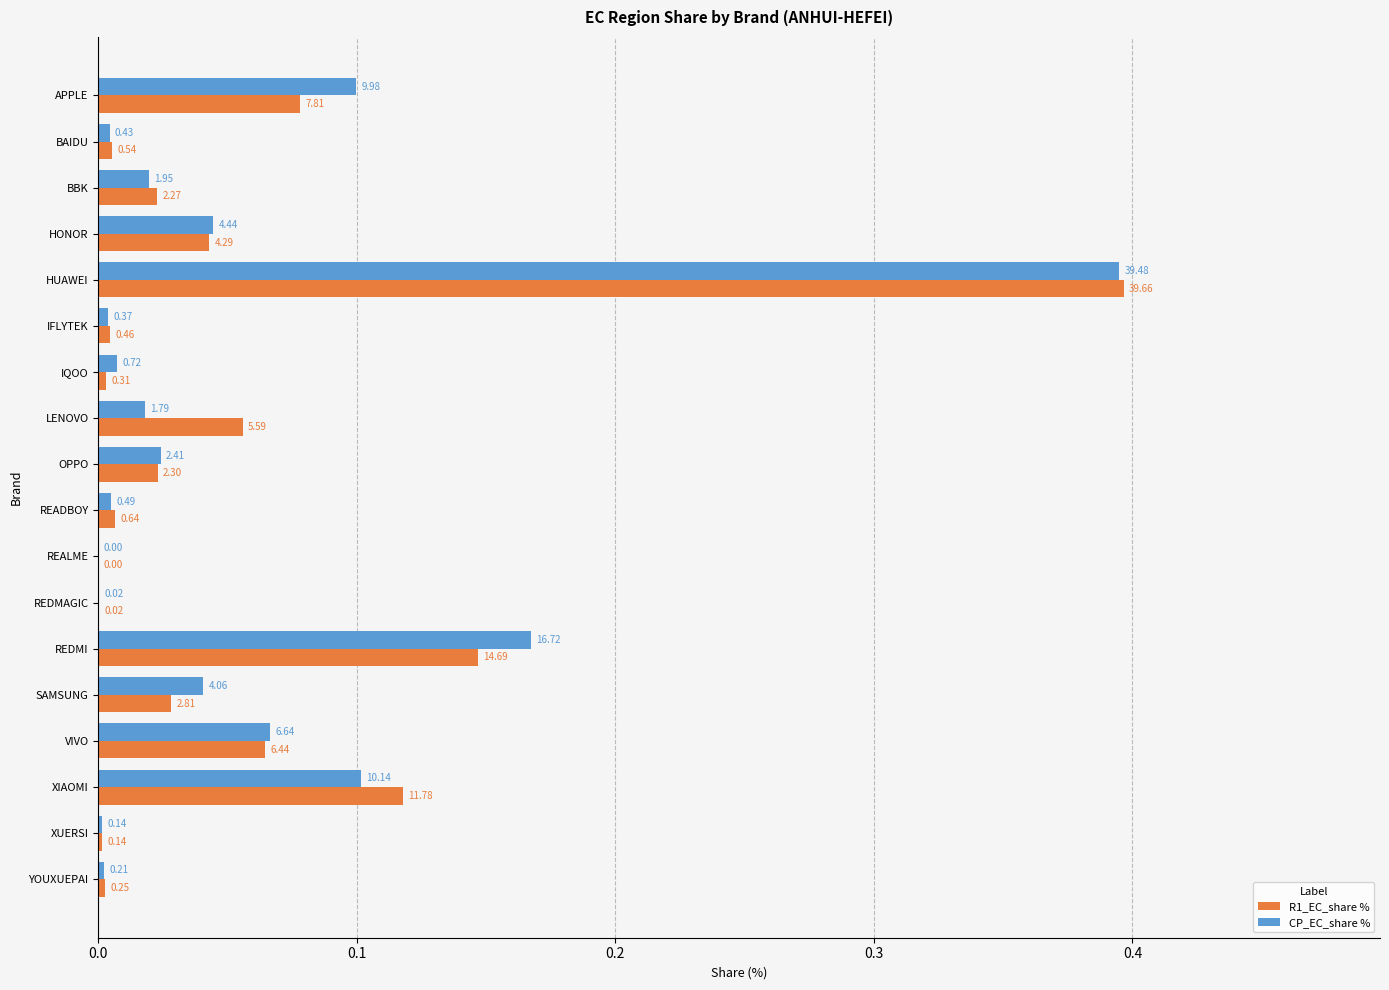

Rank the series by their maximum value, from lowest to highest.

CP_EC_share %, R1_EC_share %